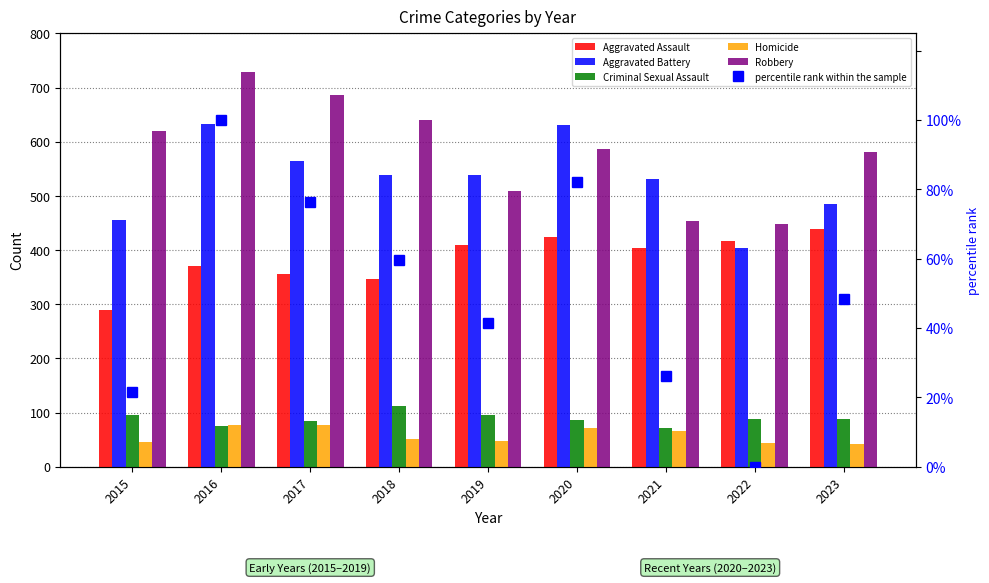

What is the difference between the Criminal Sexual Assault values at 2022 and 2020?

2.0